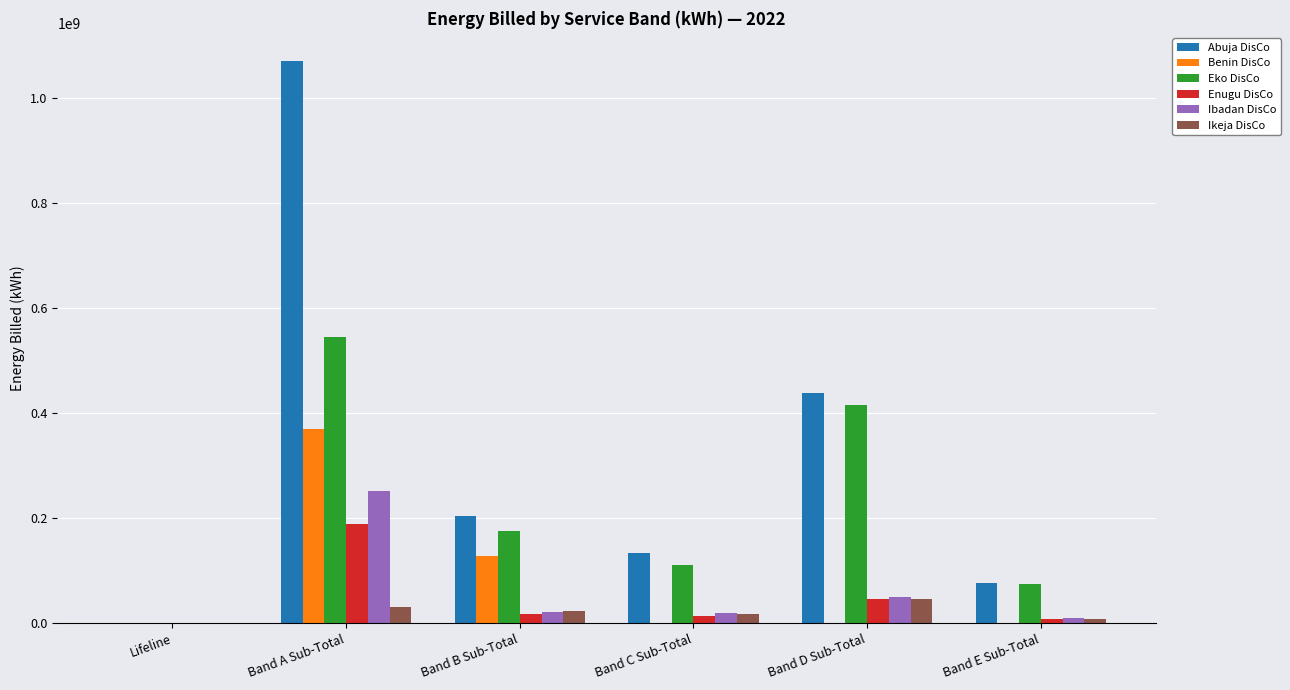

What is the sum of all Abuja DisCo values?

1926429948